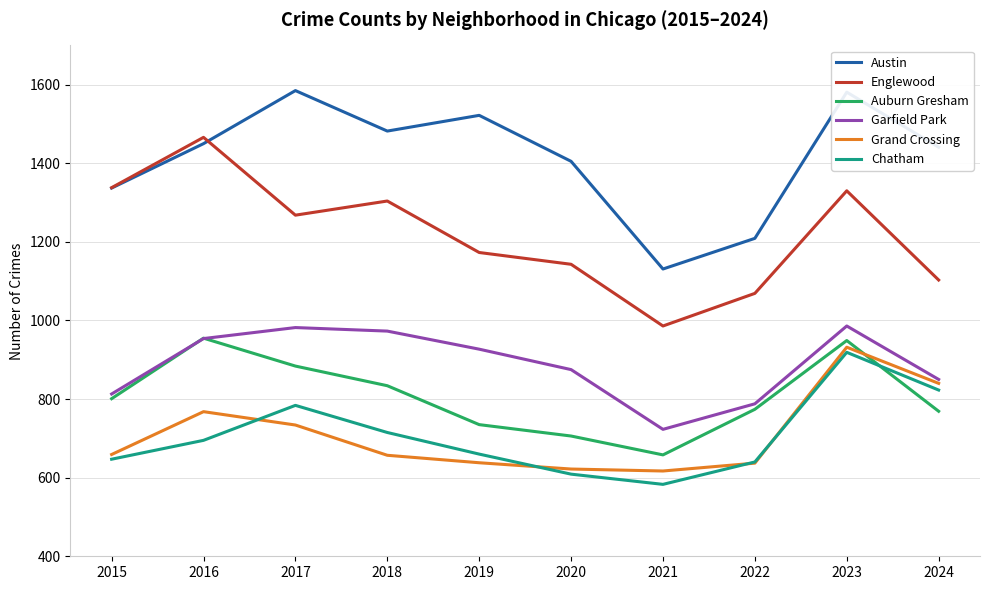

In Austin, how many points are lower than both neighbors (excluding endpoints)?

2